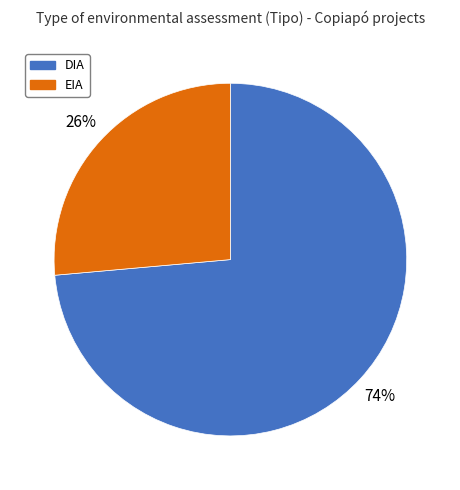

To the nearest percent, what portion does EIA represent?

26%